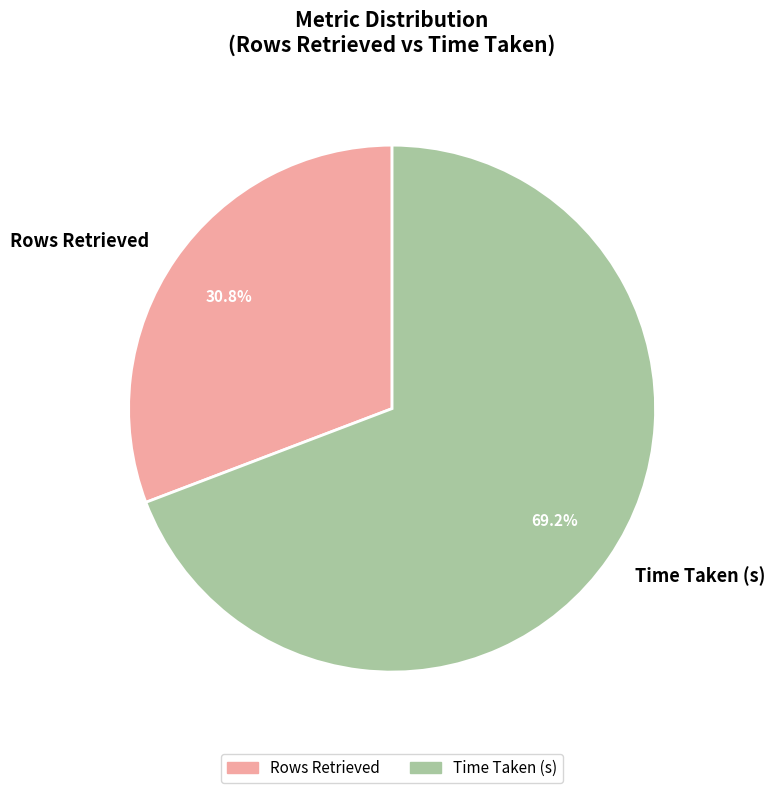

What percentage is the Rows Retrieved slice, to the nearest percent?

31%